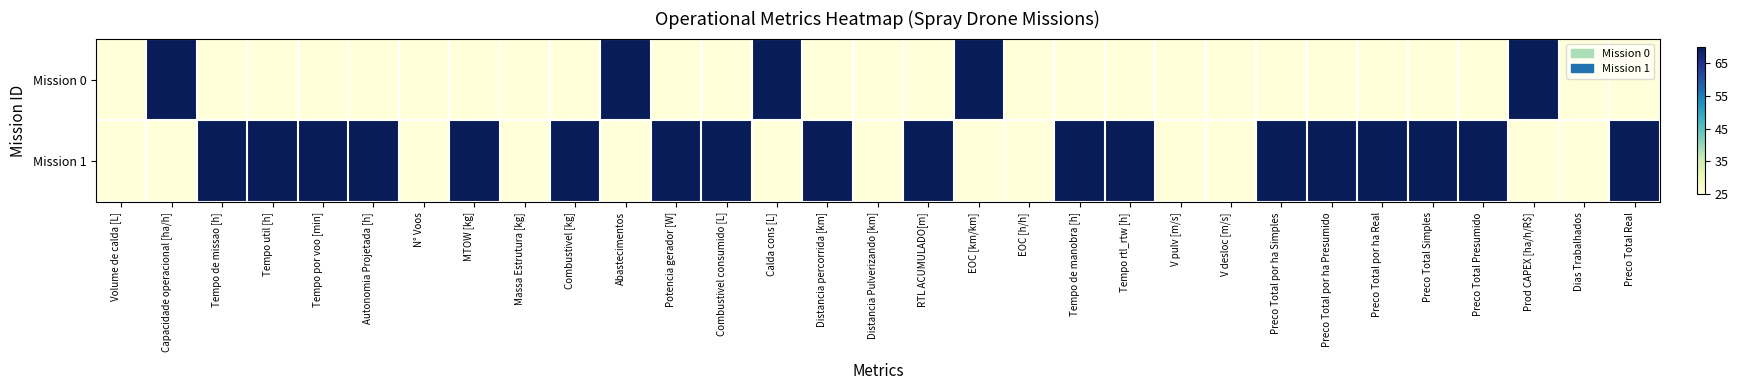

Reading right to left, transcribe all the data shown in this chart.

Mission 0: Preco Total Real=25	Dias Trabalhados=25	Prod CAPEX [ha/h/R$]=70	Preco Total Presumido=25	Preco Total Simples=25	Preco Total por ha Real=25	Preco Total por ha Presumido=25	Preco Total por ha Simples=25	V desloc [m/s]=25	V pulv [m/s]=25	Tempo rtl_rtw [h]=25	Tempo de manobra [h]=25	EOC [h/h]=25	EOC [km/km]=70	RTL ACUMULADO[m]=25	Distancia Pulverizando [km]=25	Distancia percorrida [km]=25	Calda cons [L]=70	Combustivel consumido [L]=25	Potencia gerador [W]=25	Abastecimentos=70	Combustivel [kg]=25	Massa Estrutura [kg]=25	MTOW [kg]=25	N° Voos=25	Autonomia Projetada [h]=25	Tempo por voo [min]=25	Tempo util [h]=25	Tempo de missao [h]=25	Capacidade operacional [ha/h]=70	Volume de calda [L]=25
Mission 1: Preco Total Real=70	Dias Trabalhados=25	Prod CAPEX [ha/h/R$]=25	Preco Total Presumido=70	Preco Total Simples=70	Preco Total por ha Real=70	Preco Total por ha Presumido=70	Preco Total por ha Simples=70	V desloc [m/s]=25	V pulv [m/s]=25	Tempo rtl_rtw [h]=70	Tempo de manobra [h]=70	EOC [h/h]=25	EOC [km/km]=25	RTL ACUMULADO[m]=70	Distancia Pulverizando [km]=25	Distancia percorrida [km]=70	Calda cons [L]=25	Combustivel consumido [L]=70	Potencia gerador [W]=70	Abastecimentos=25	Combustivel [kg]=70	Massa Estrutura [kg]=25	MTOW [kg]=70	N° Voos=25	Autonomia Projetada [h]=70	Tempo por voo [min]=70	Tempo util [h]=70	Tempo de missao [h]=70	Capacidade operacional [ha/h]=25	Volume de calda [L]=25